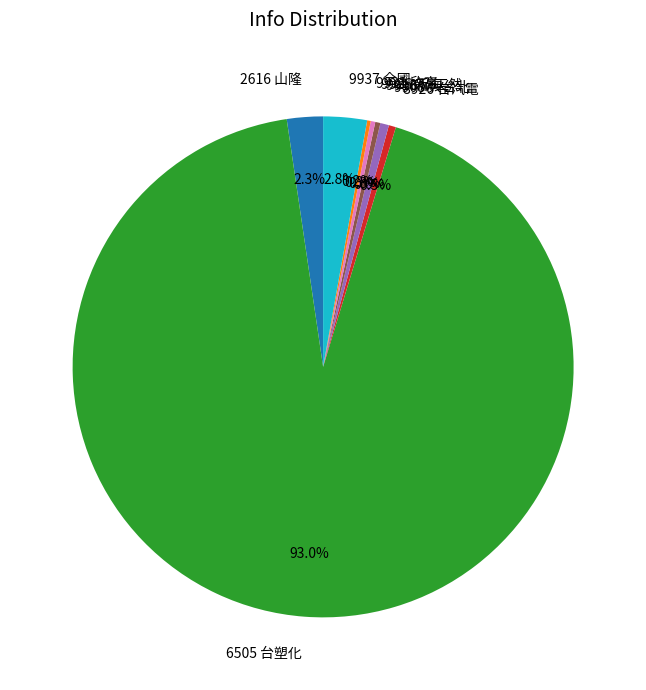

Which category has the biggest portion of the pie?

6505 台塑化